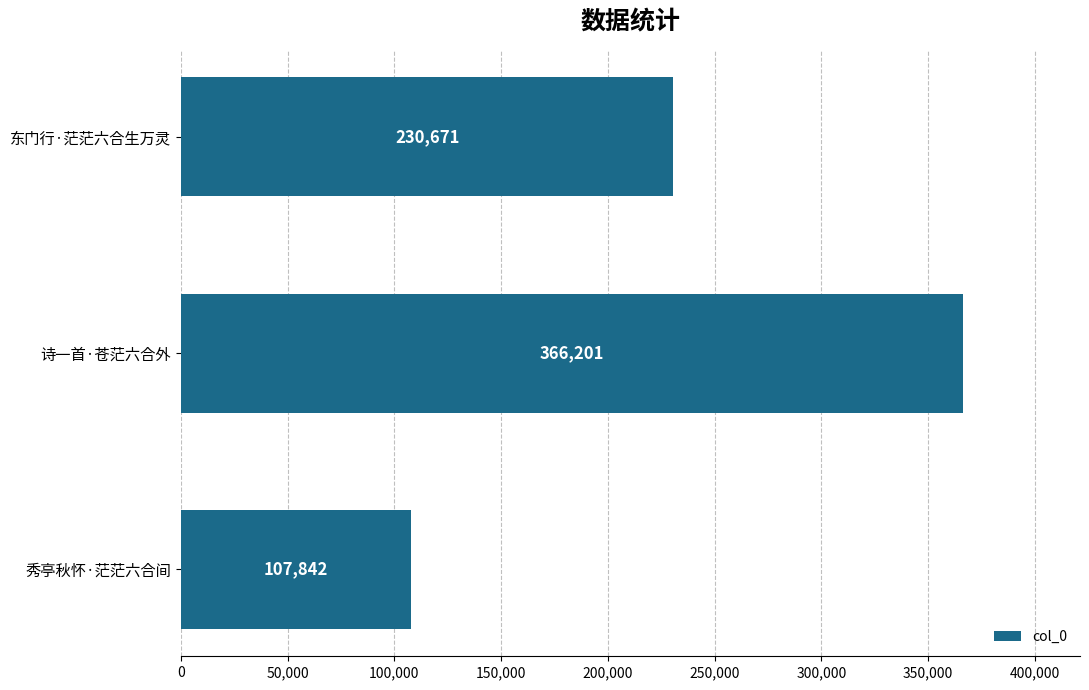

Rank the categories by value from highest to lowest.

诗一首·苍茫六合外, 东门行·茫茫六合生万灵, 秀亭秋怀·茫茫六合间